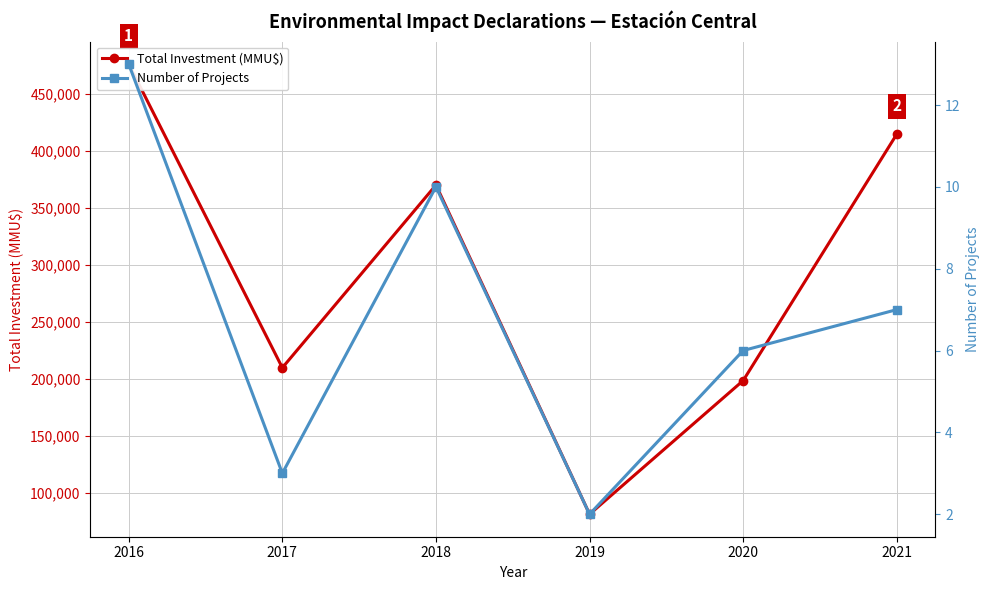

What is the highest value of the Total Investment (MMU$) series?

475939